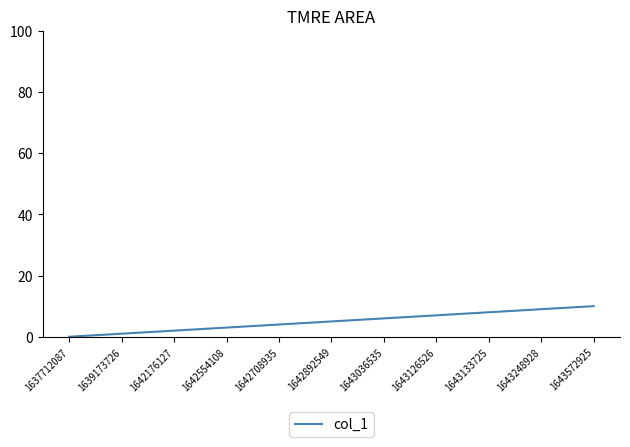

What is the ratio of the value at 1642554108 to the value at 1643133725?

0.4